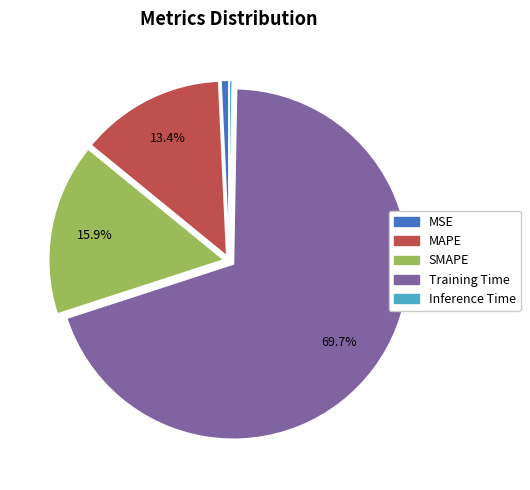

Is there any slice that represents more than half of the pie?

Yes